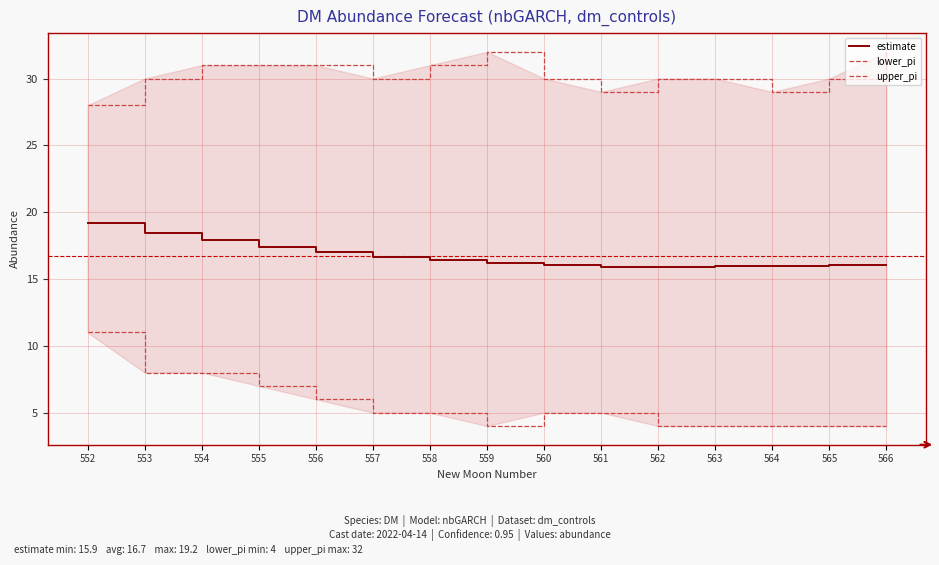

What is the minimum value shown in the chart?

4.0